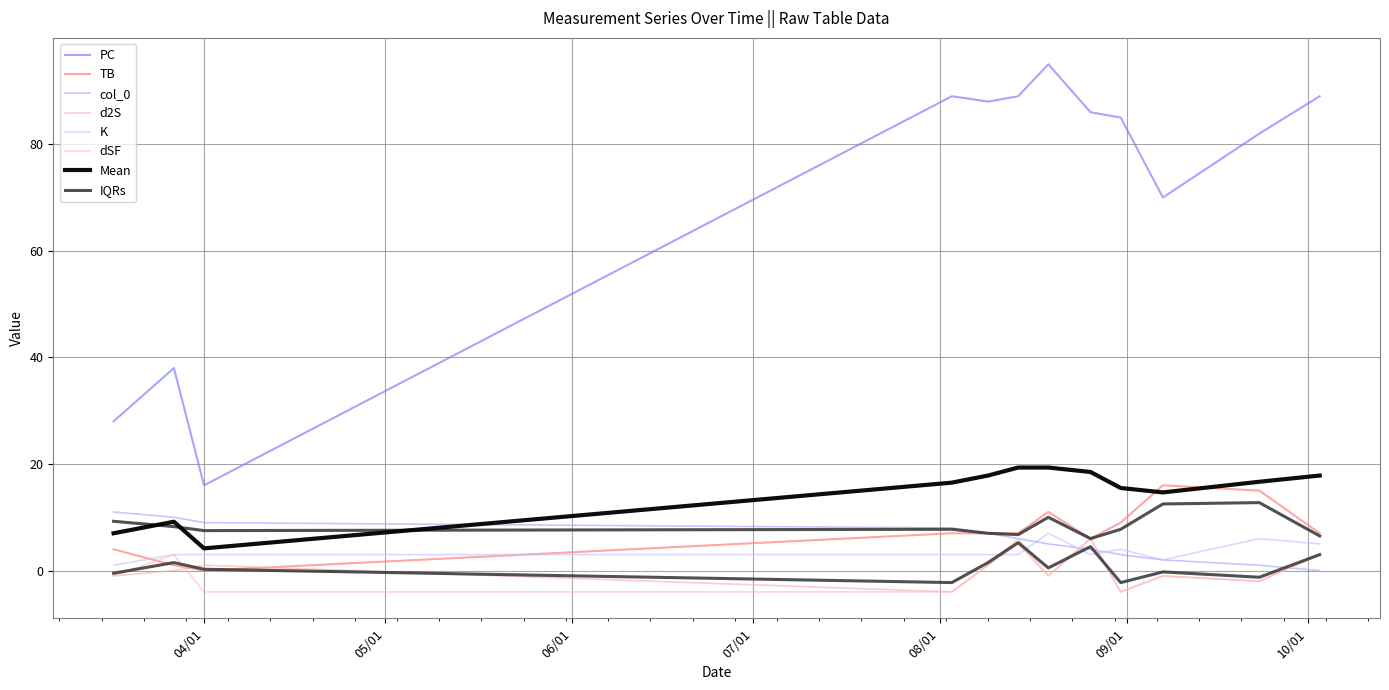

What is the difference between the maximum and minimum values in the d2S series?

10